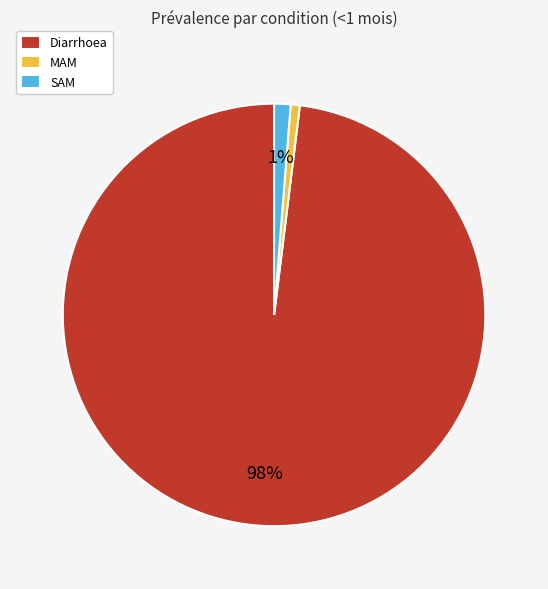

How many slices are in this pie chart?

3